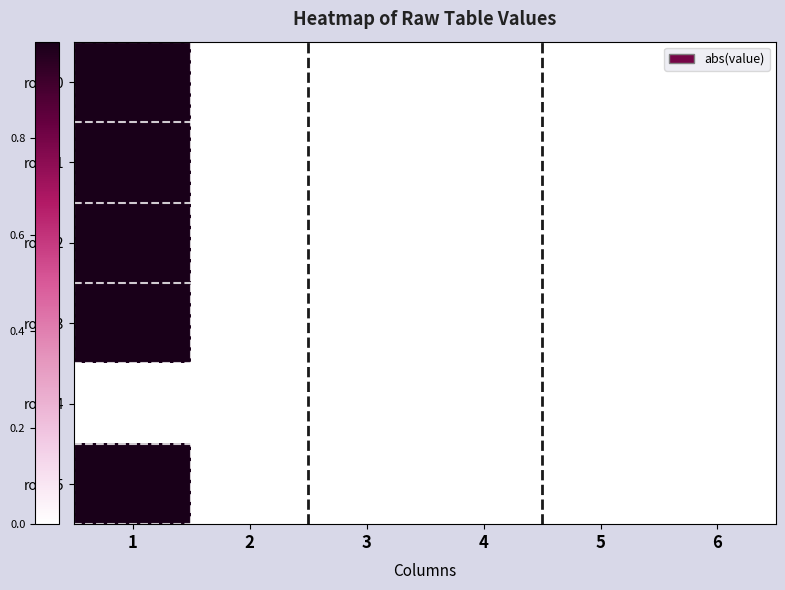

Count the number of categories in the chart.

6